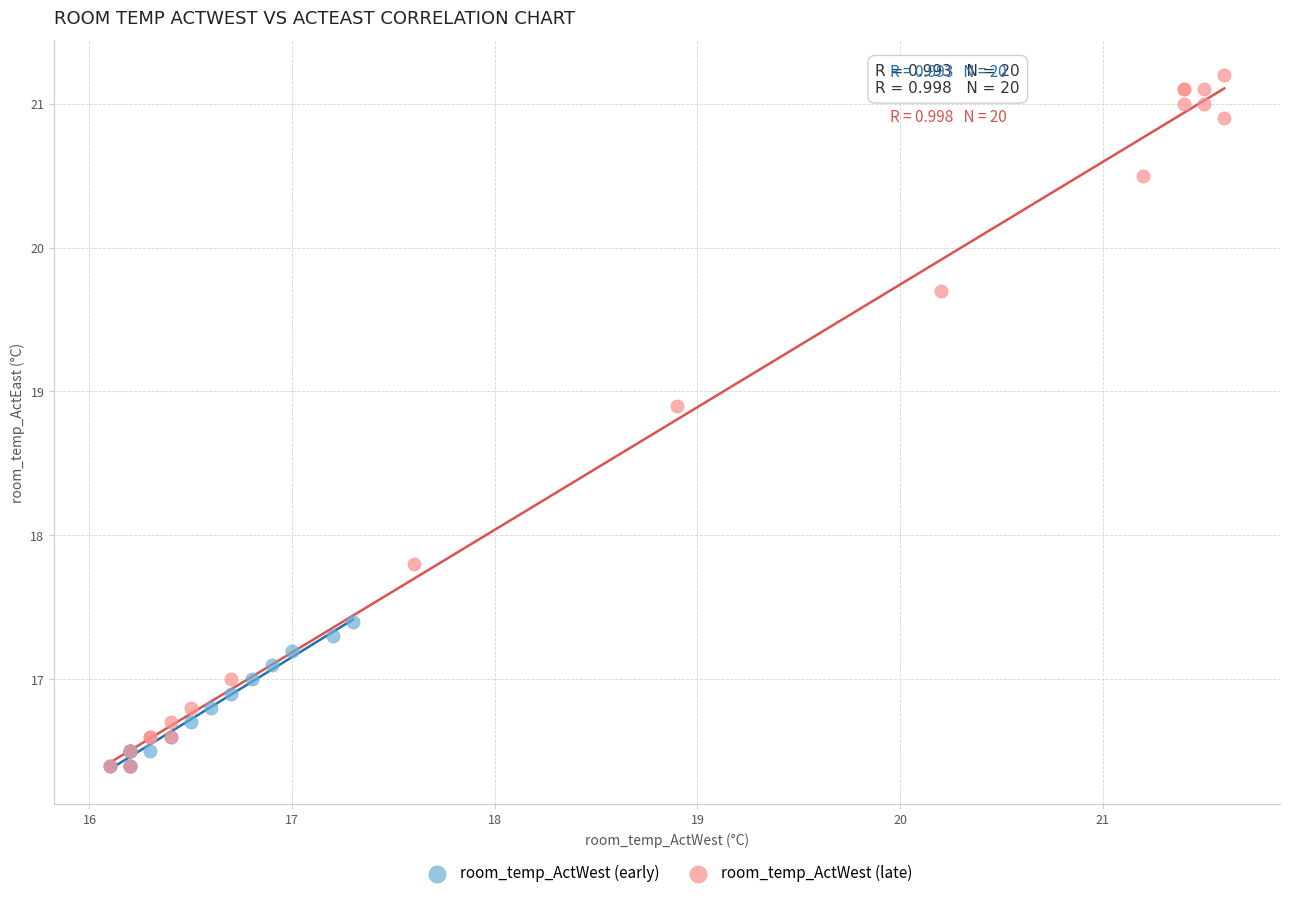

What are all the series names shown in the legend?

room_temp_ActWest (early), room_temp_ActWest (late)